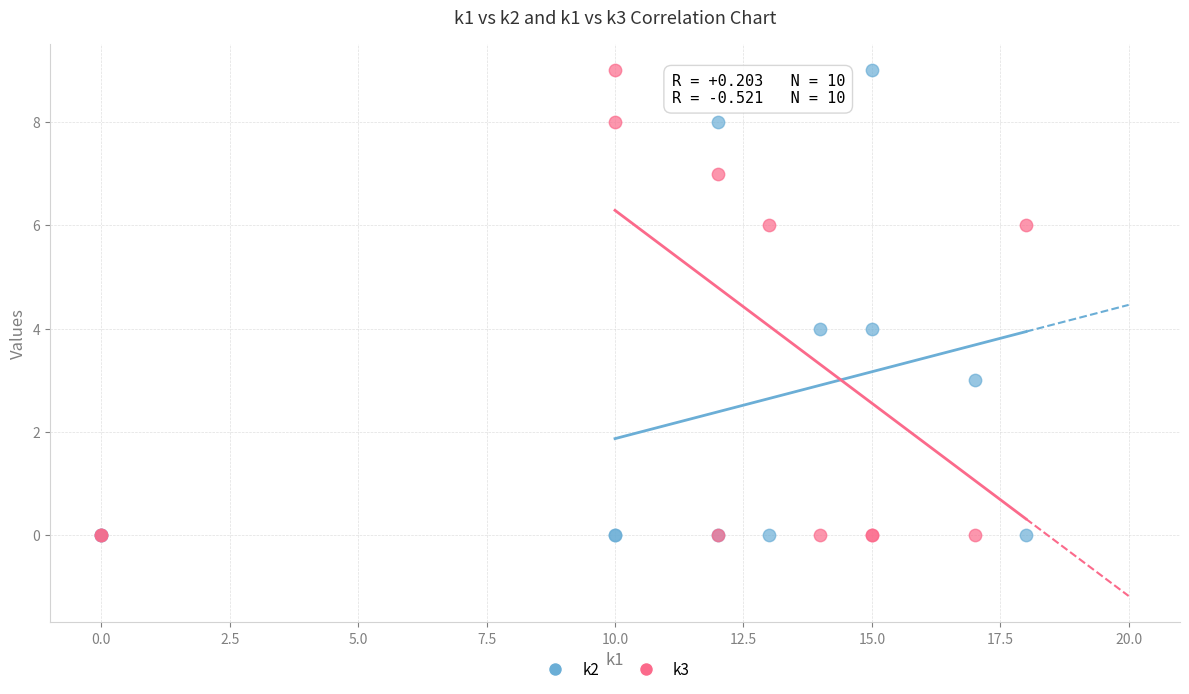

What are all the series names shown in the legend?

k2, k3